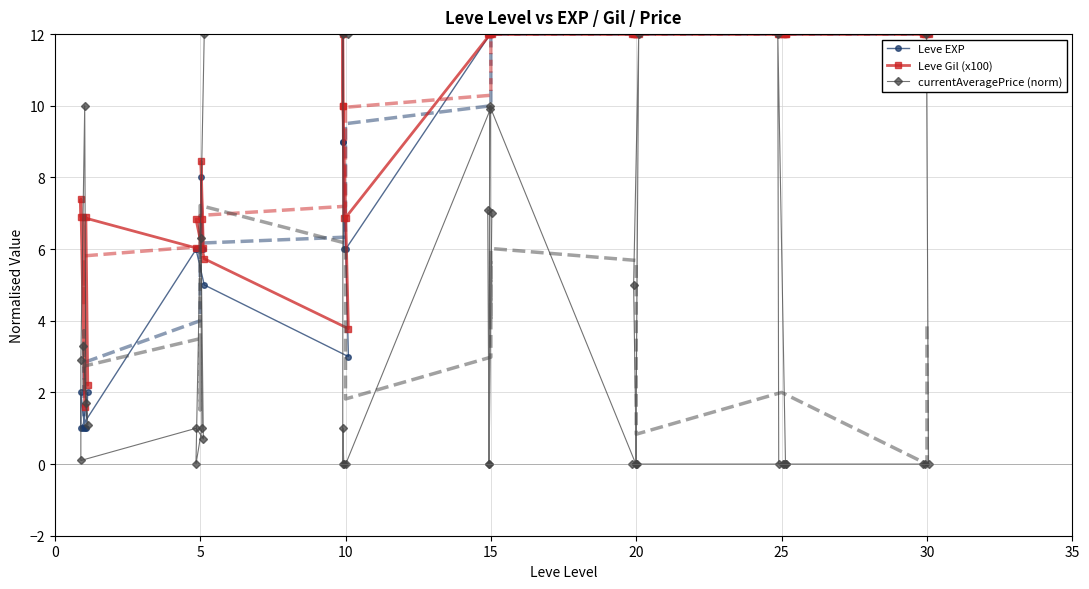

What is the minimum value for Leve Gil (x100)?

1.6